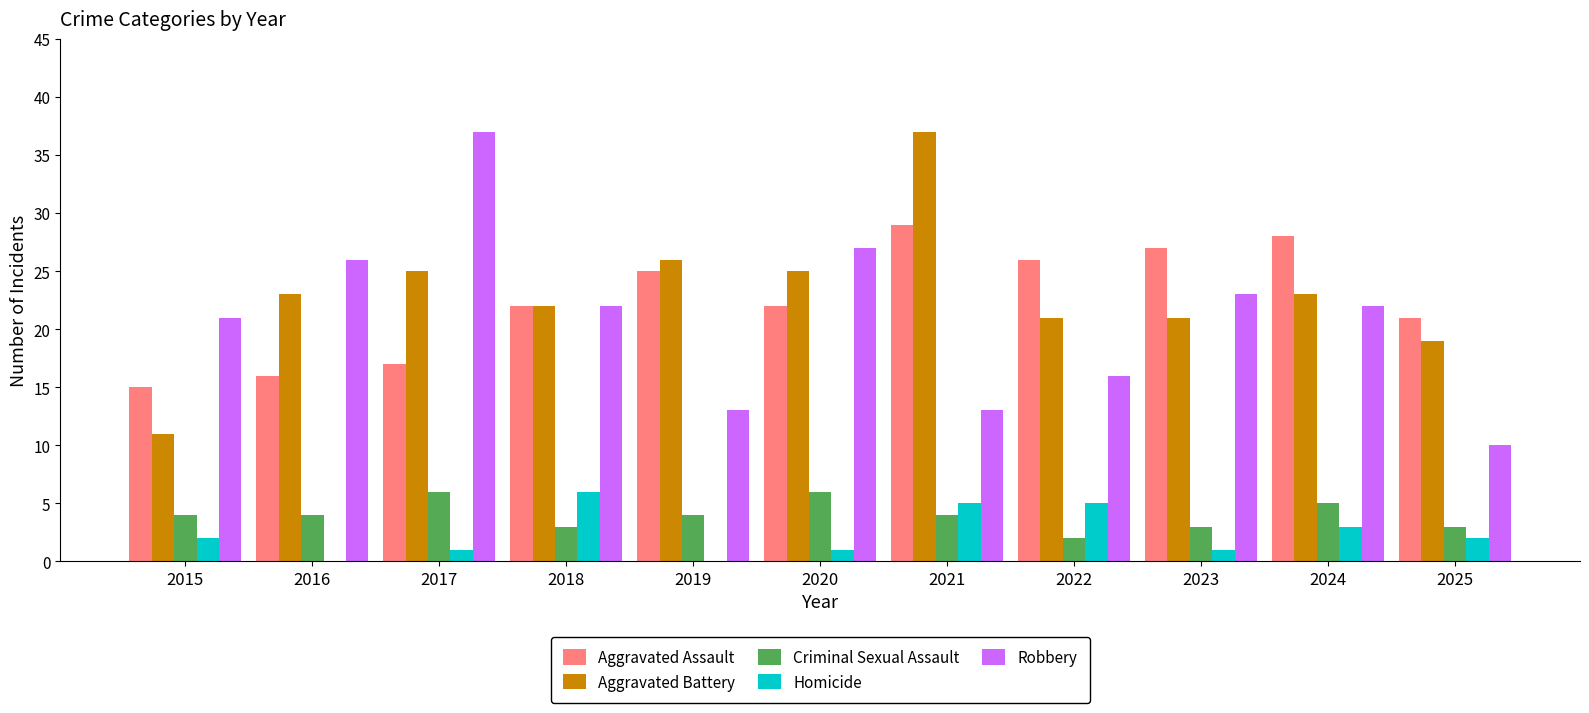

How many distinct data groups are displayed?

5